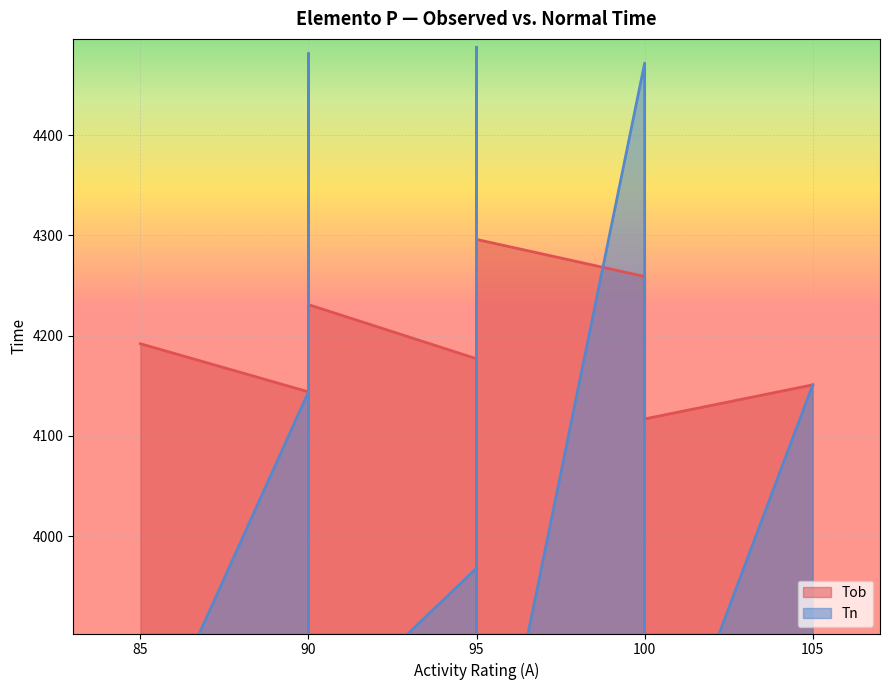

Between 90 and 95, which is larger?

95